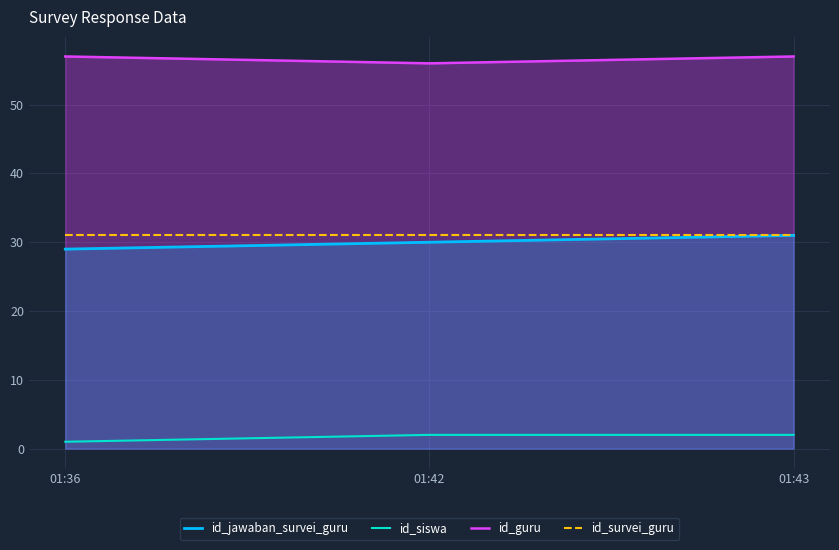

What is the minimum value shown in the chart?

1